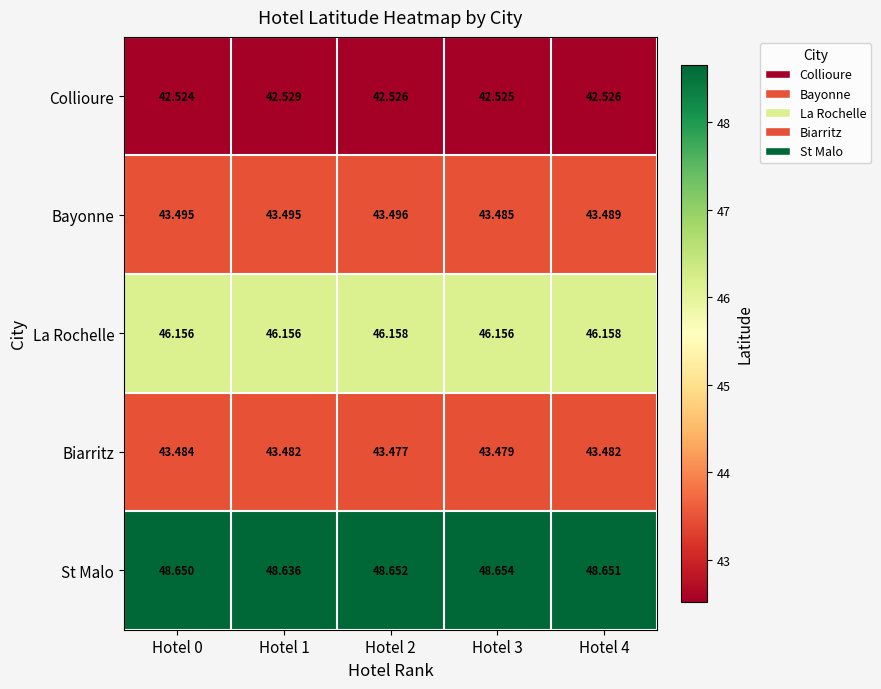

Which series has the widest spread of values?

St Malo